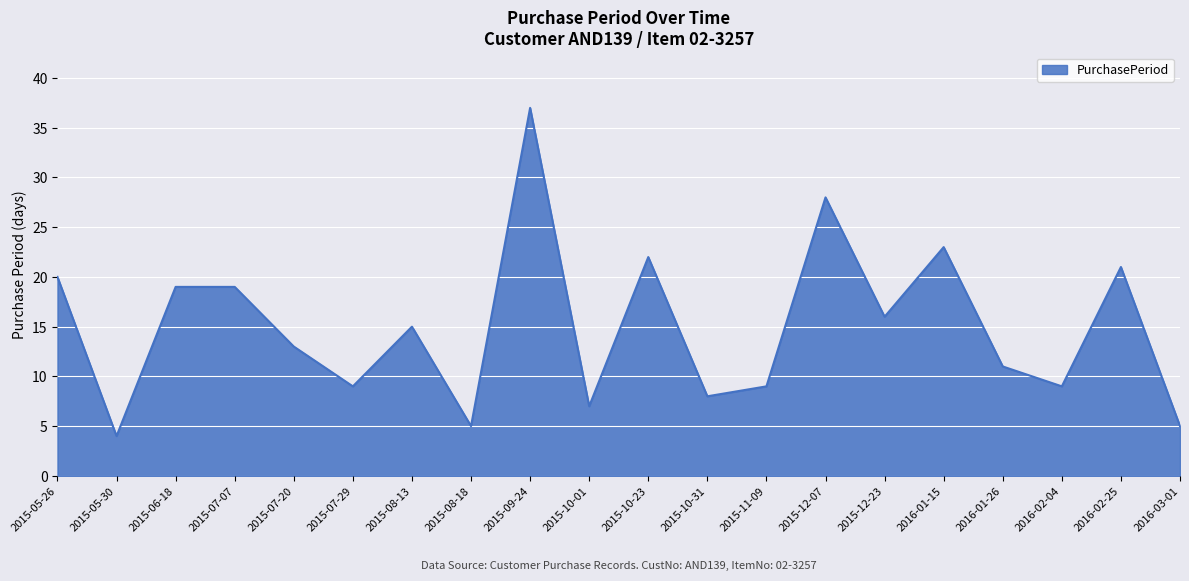

What position from the right is 2015-07-29?

15